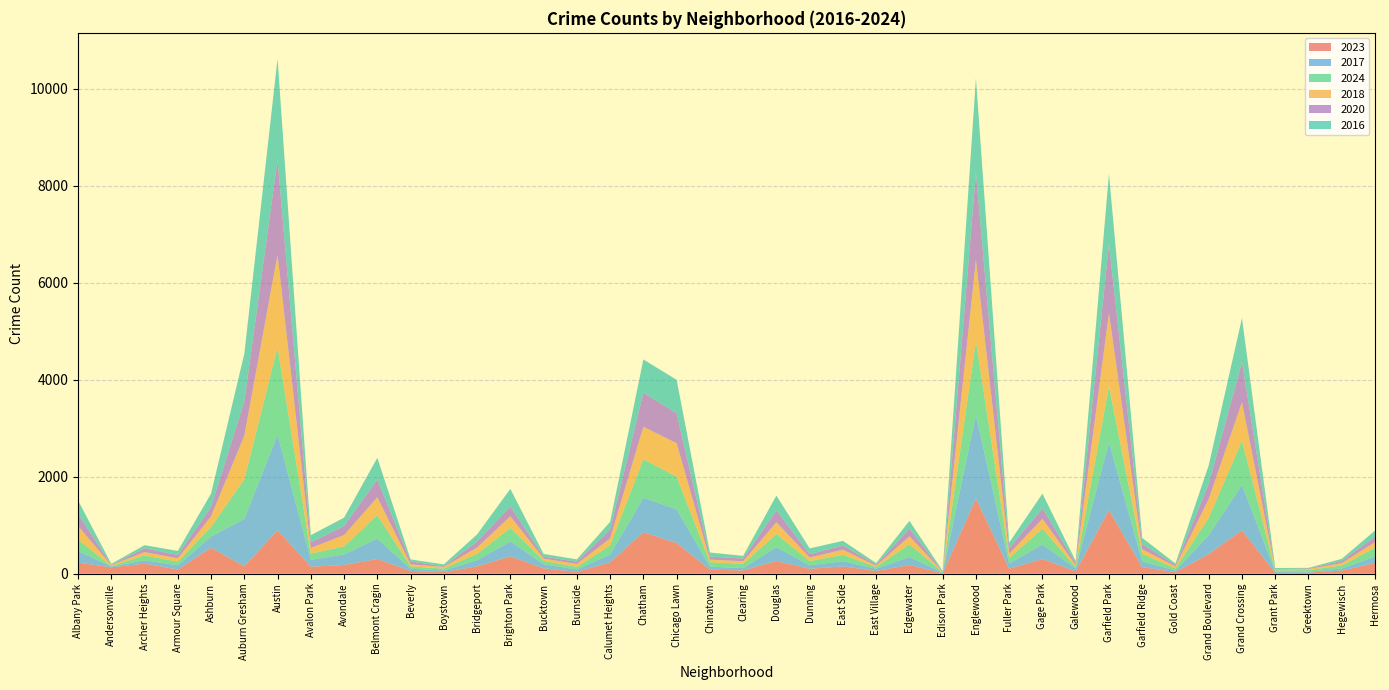

Reading right to left, transcribe all the data shown in this chart.

2023: 219	65	22	16	898	404	35	135	1313	48	304	102	1552	10	180	57	151	101	262	68	84	633	856	236	39	111	358	153	35	56	304	180	144	898	153	536	87	208	132	231
2017: 134	43	20	30	936	392	31	119	1401	58	301	110	1726	12	166	46	108	72	285	49	63	695	711	162	50	85	309	128	33	46	420	218	142	1972	978	233	87	69	17	235
2024: 181	62	33	24	909	356	41	156	1151	30	324	113	1519	11	261	35	132	87	269	85	92	673	794	185	51	69	277	130	38	50	483	166	130	1799	817	197	74	100	7	239
2018: 118	49	24	15	794	388	43	94	1510	42	205	87	1672	9	164	26	105	74	246	55	52	691	670	145	60	47	240	129	34	41	370	233	115	1912	898	218	69	69	19	281
2020: 114	46	11	7	828	313	28	109	1426	43	213	112	1801	5	157	24	85	69	242	56	63	618	703	185	47	41	203	124	14	62	364	188	113	1959	708	193	70	78	8	246
2016: 124	42	11	26	908	384	33	126	1448	42	305	118	1948	12	162	32	97	119	308	55	84	690	686	157	49	55	363	147	39	40	451	172	151	2086	983	276	83	65	20	282